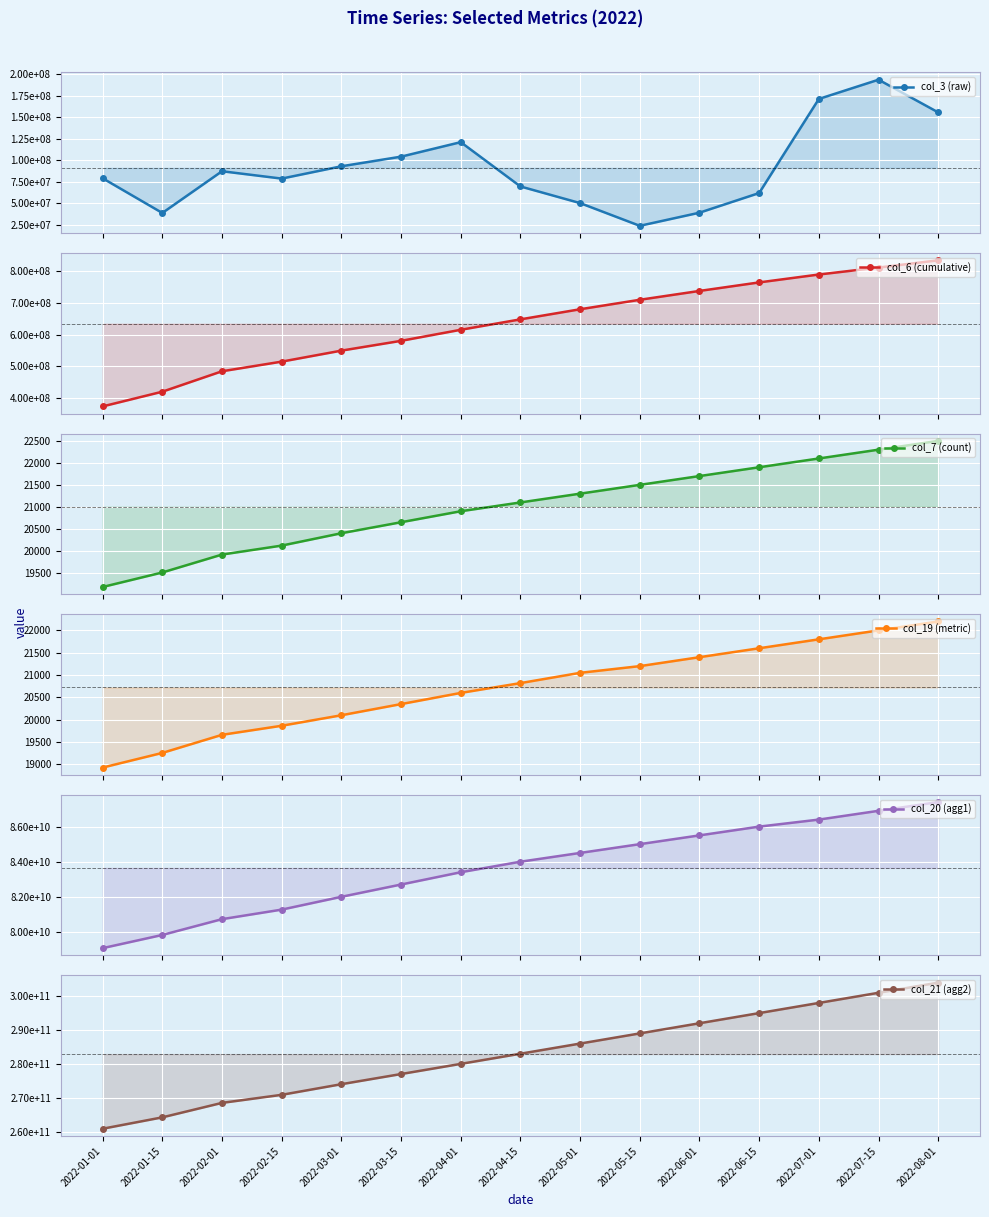

What is the smallest value displayed?

18929